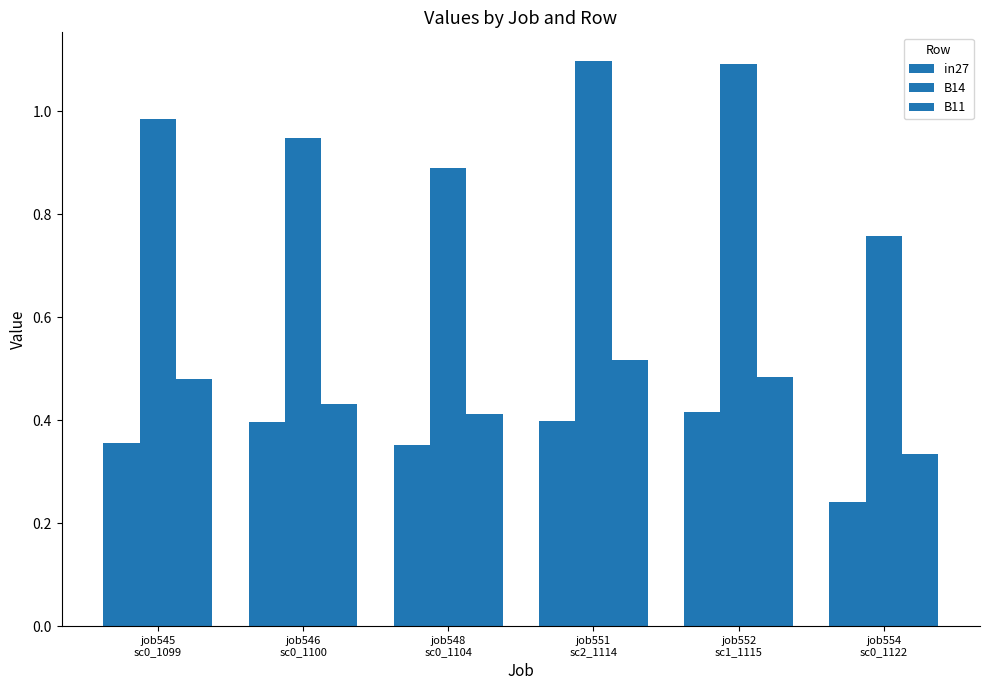

Rank the series by their maximum value, from lowest to highest.

in27, B11, B14